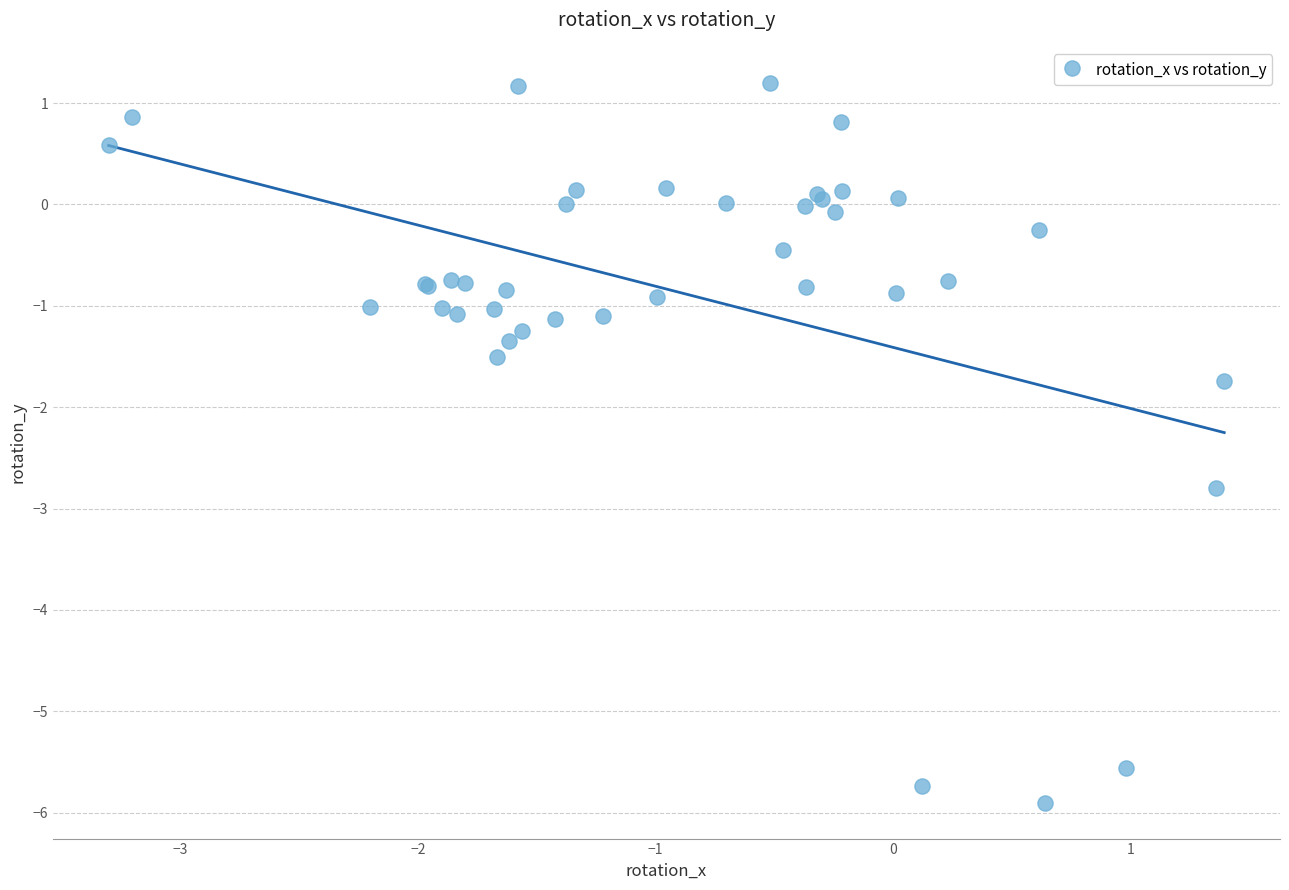

What Y value in the scatter plot is closest to -2?

-1.7